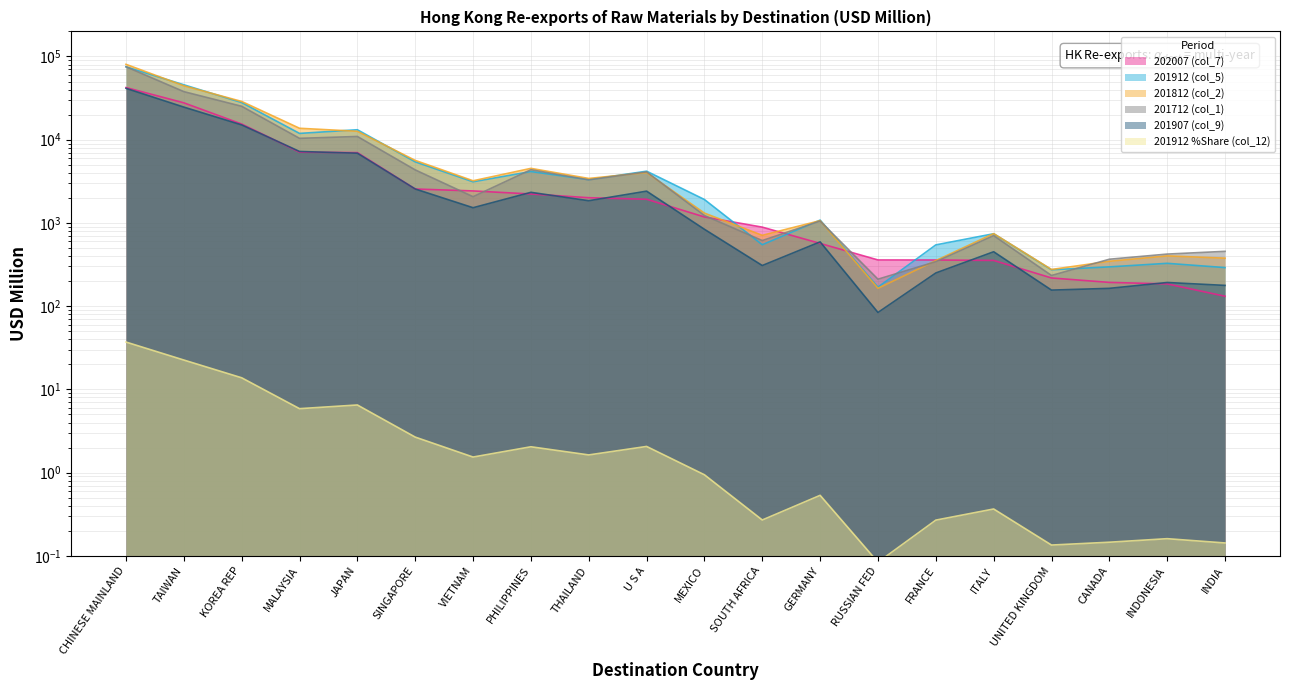

True or false: 201712 (col_1) and 202007 (col_7) cross at least once.

True